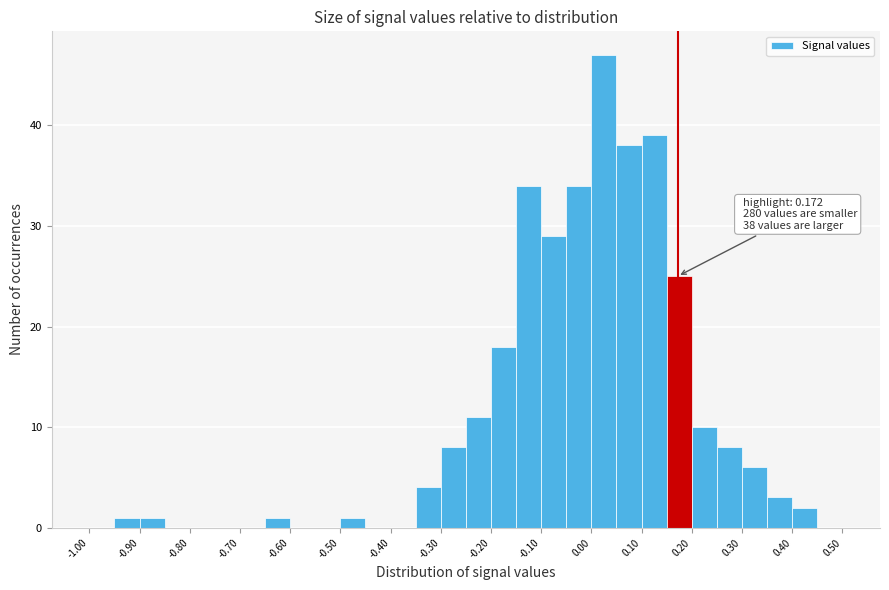

Which range on the x-axis has the tallest bar?

0.00 to 0.05